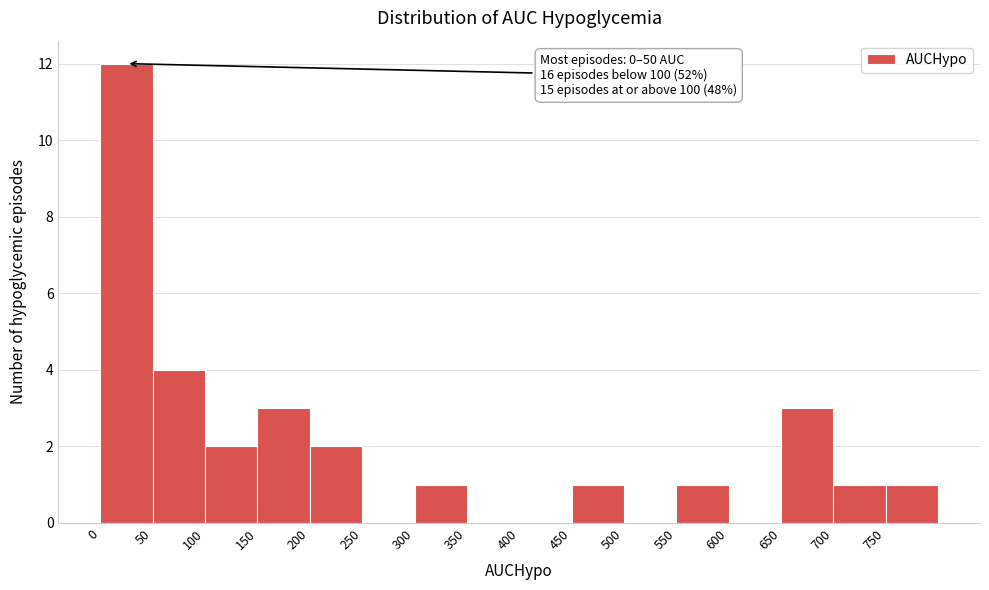

Over which range of the x-axis is the bar tallest?

0 to 50